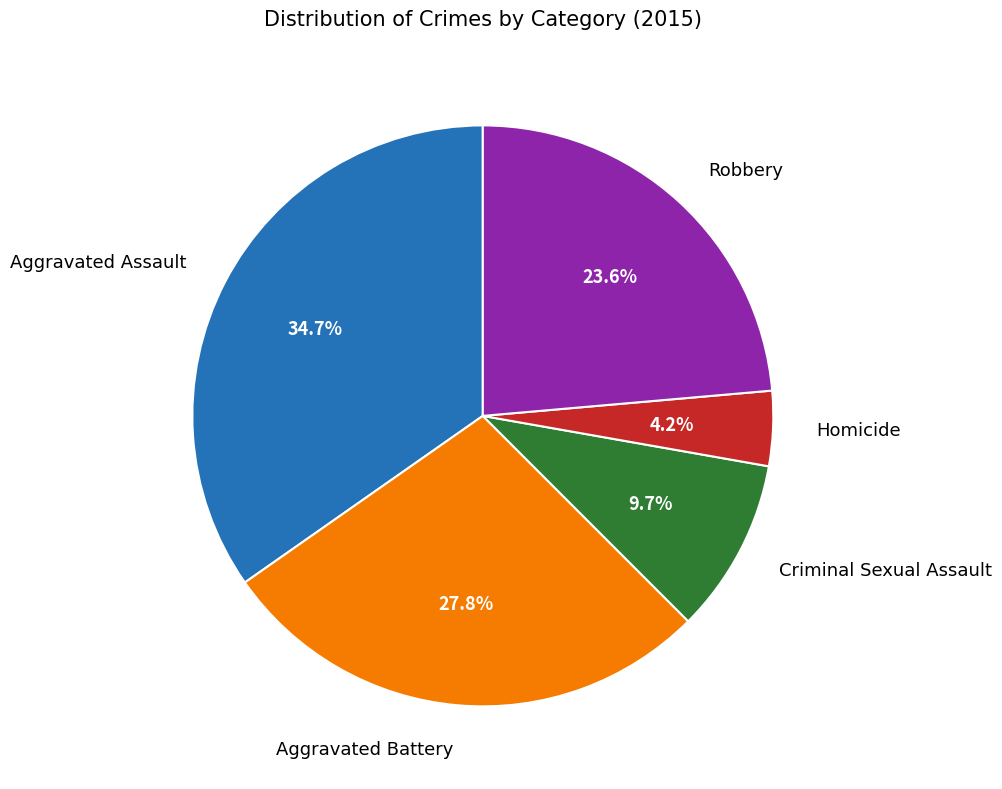

Is there a majority slice in this chart?

No